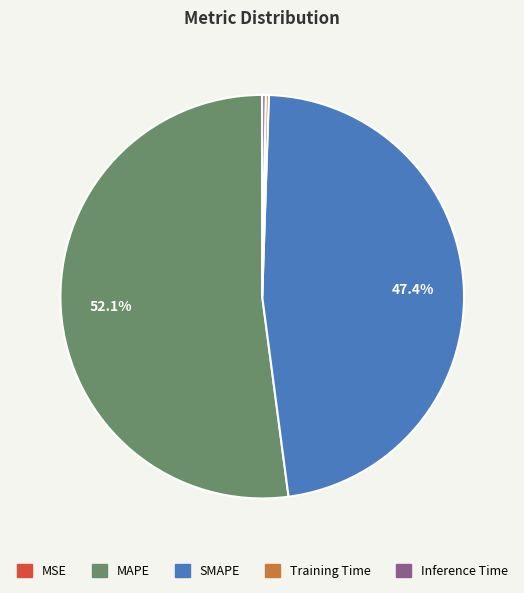

What is the ratio of the value at SMAPE to the value at MAPE?

0.9